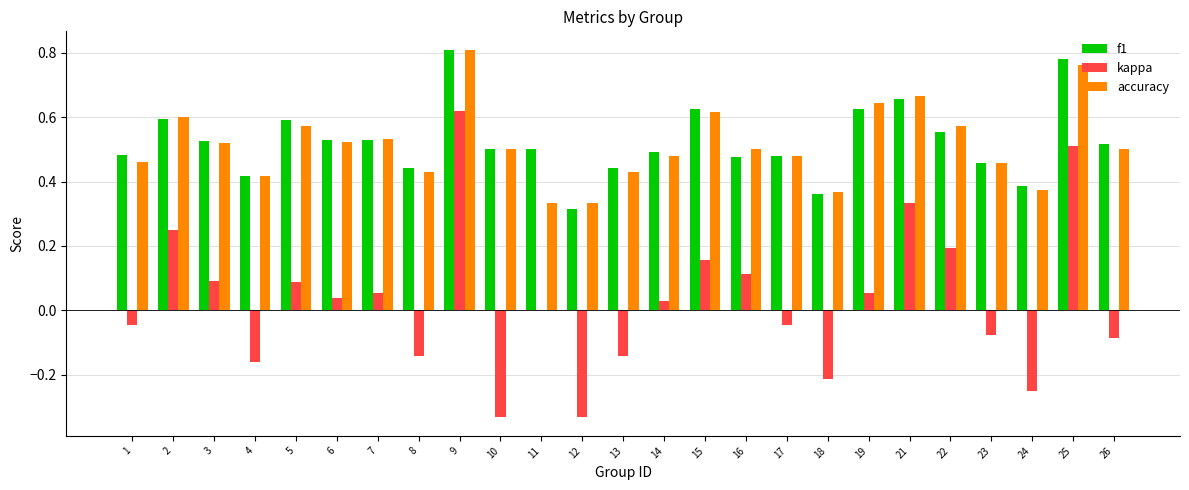

Is the value of f1 at 16 greater than the value of accuracy at 21?

No